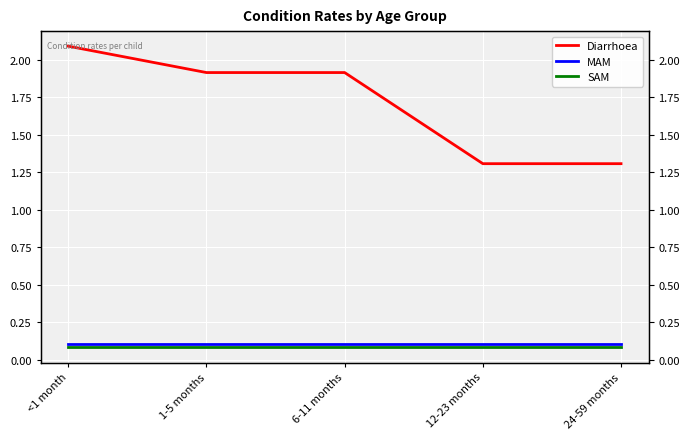

Read the MAM value at 6-11 months.

0.1